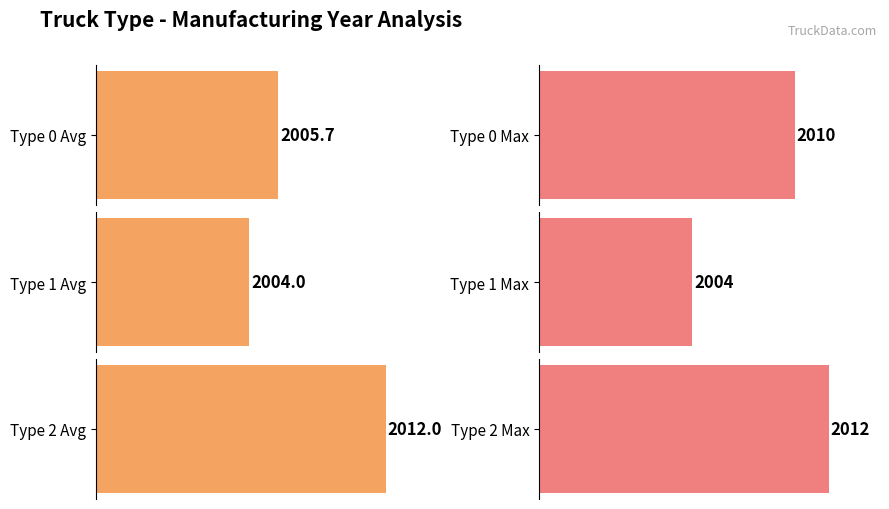

List the labels in order of value, largest first.

2, 0, 1